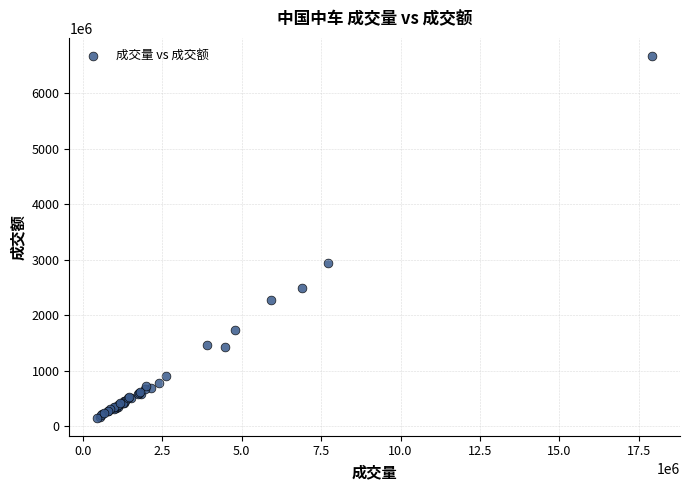

What Y value in the scatter plot is closest to 3414535862?

2938261883